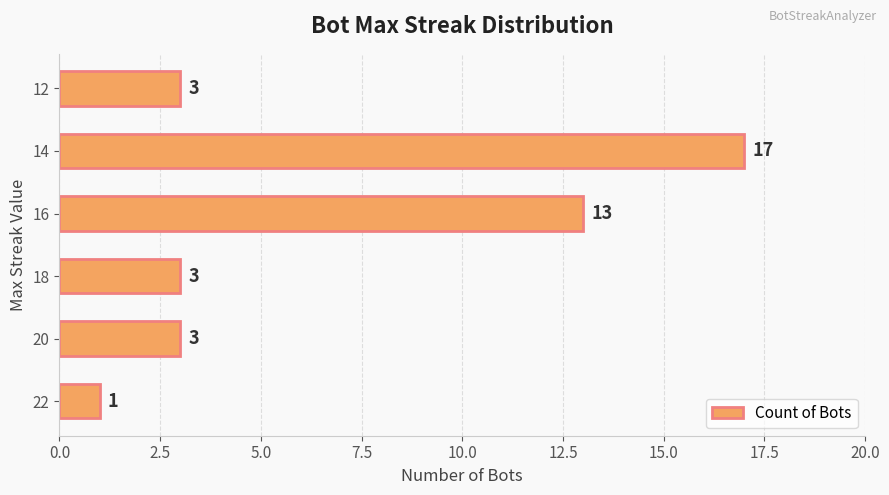

Reading top to bottom, extract all data points from this chart.

3	17	13	3	3	1